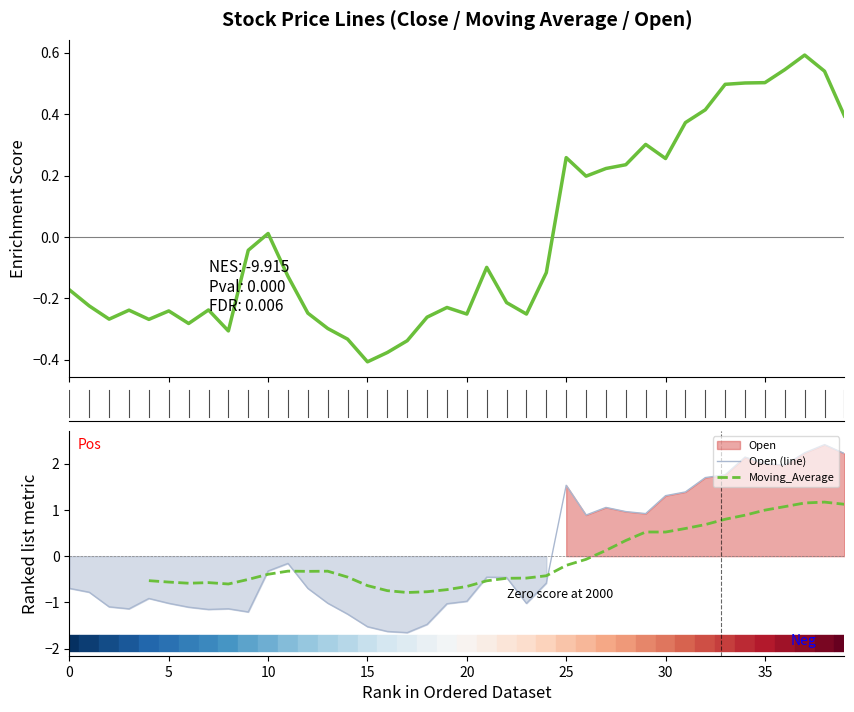

The Close series shows -0.4 at 16. True or false?

True